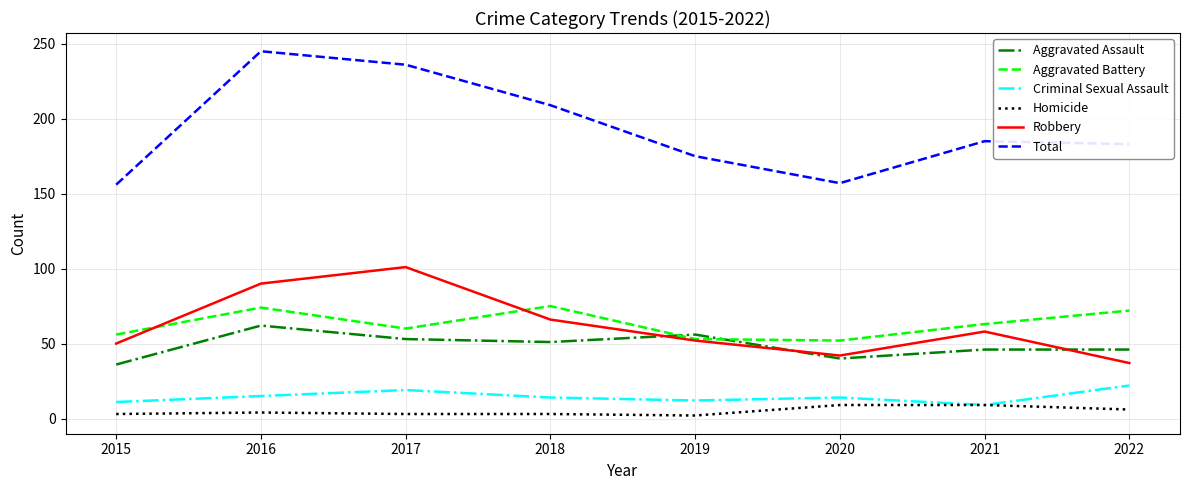

True or false: Robbery and Homicide intersect in this chart.

False